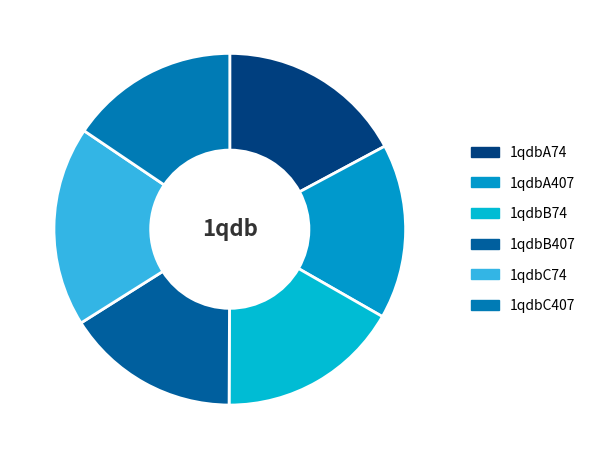

The 1qdbC407 slice represents 16% of the pie. True or false?

True